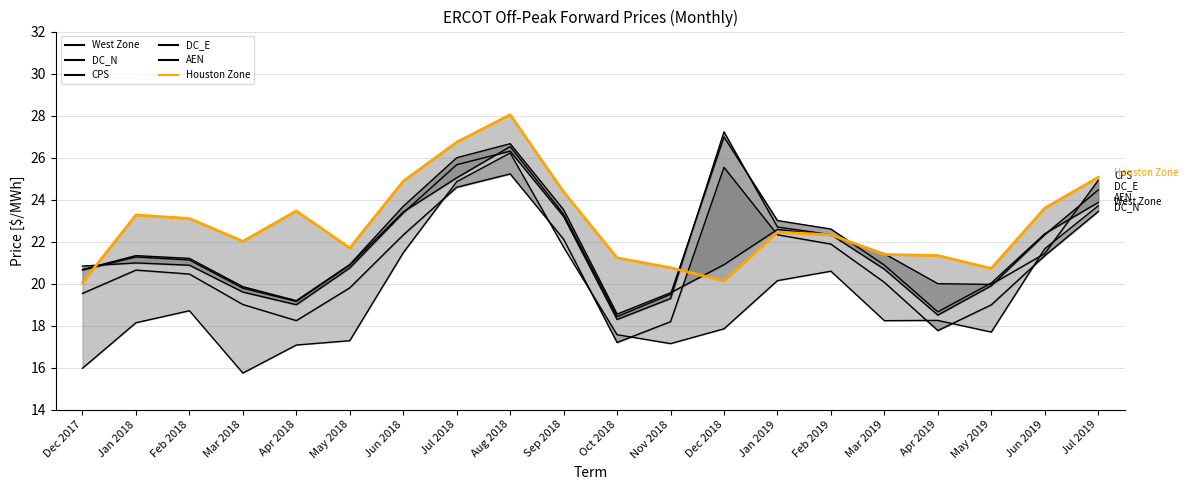

Reading right to left, list all the values displayed in this chart.

West Zone: 23.7	21.7	17.7	18.2	18.2	20.6	20.1	17.8	17.1	17.6	21.7	26.2	24.9	21.5	17.3	17.1	15.7	18.7	18.1	16.0
DC_N: 23.4	21.3	19.0	17.8	20.1	21.9	22.3	25.5	18.2	17.2	22.1	25.2	24.6	22.3	19.8	18.2	19.0	20.5	20.6	19.5
CPS: 24.9	21.4	20.0	20.0	21.4	22.3	22.6	20.9	19.6	18.5	23.5	26.7	26.0	23.7	20.9	19.2	19.8	21.2	21.3	20.7
DC_E: 24.5	22.3	19.9	18.5	20.7	22.3	22.7	27.2	19.3	18.3	23.2	26.3	25.7	23.4	20.7	19.0	19.6	20.9	21.0	20.8
AEN: 23.9	22.4	20.0	18.7	20.9	22.6	23.0	27.0	19.5	18.4	23.3	26.5	25.0	23.4	20.9	19.2	19.8	21.1	21.3	20.6
Houston Zone: 25.1	23.6	20.7	21.3	21.4	22.3	22.4	20.1	20.8	21.2	24.4	28.0	26.7	24.9	21.7	23.5	22.0	23.1	23.3	20.0